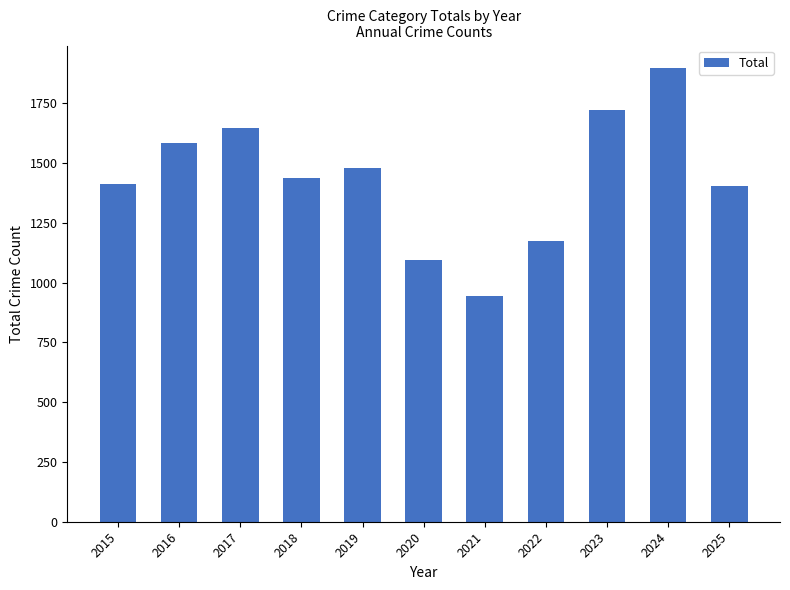

Reading left to right, extract all data points from this chart.

1412	1585	1646	1439	1480	1093	942	1173	1722	1896	1403